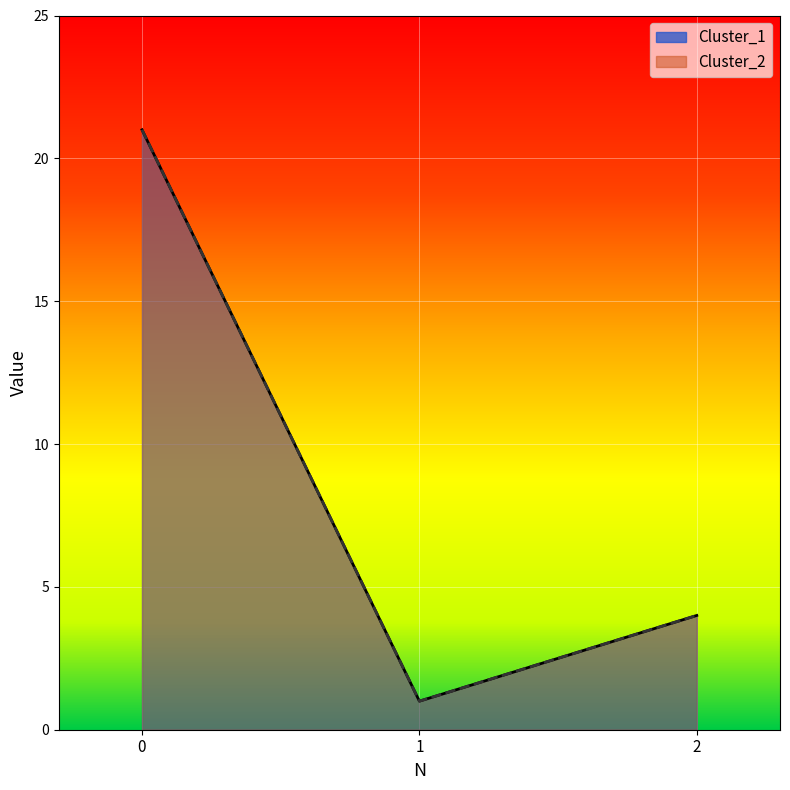

What is the value of the Cluster_2 point at the 3rd from the left?

4